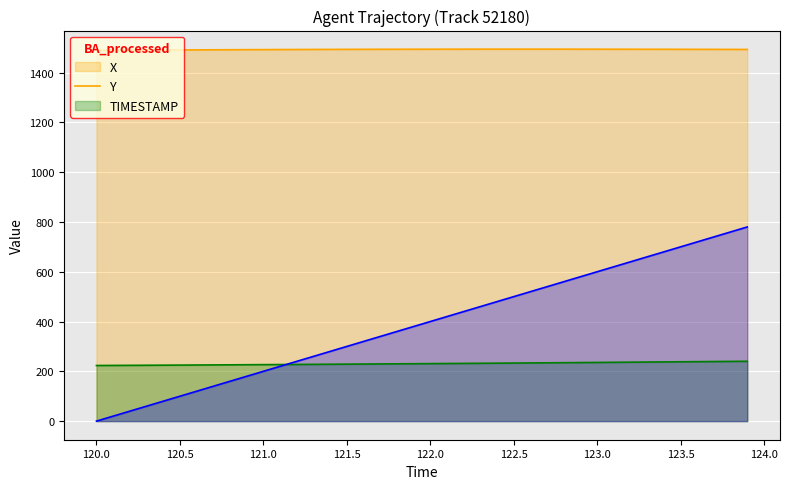

Rank the series by their maximum value, from highest to lowest.

X, TIMESTAMP, Y